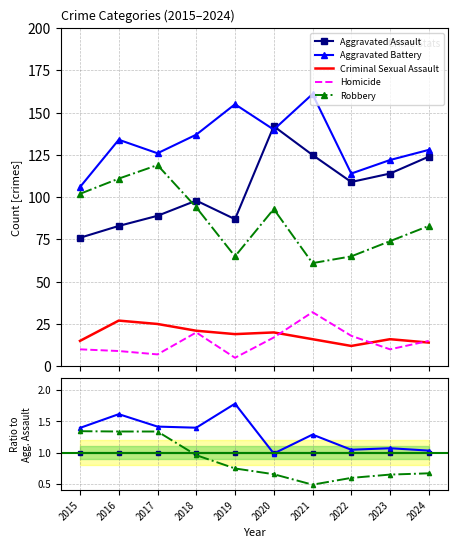

Which series has the largest total across all categories?

Aggravated Battery